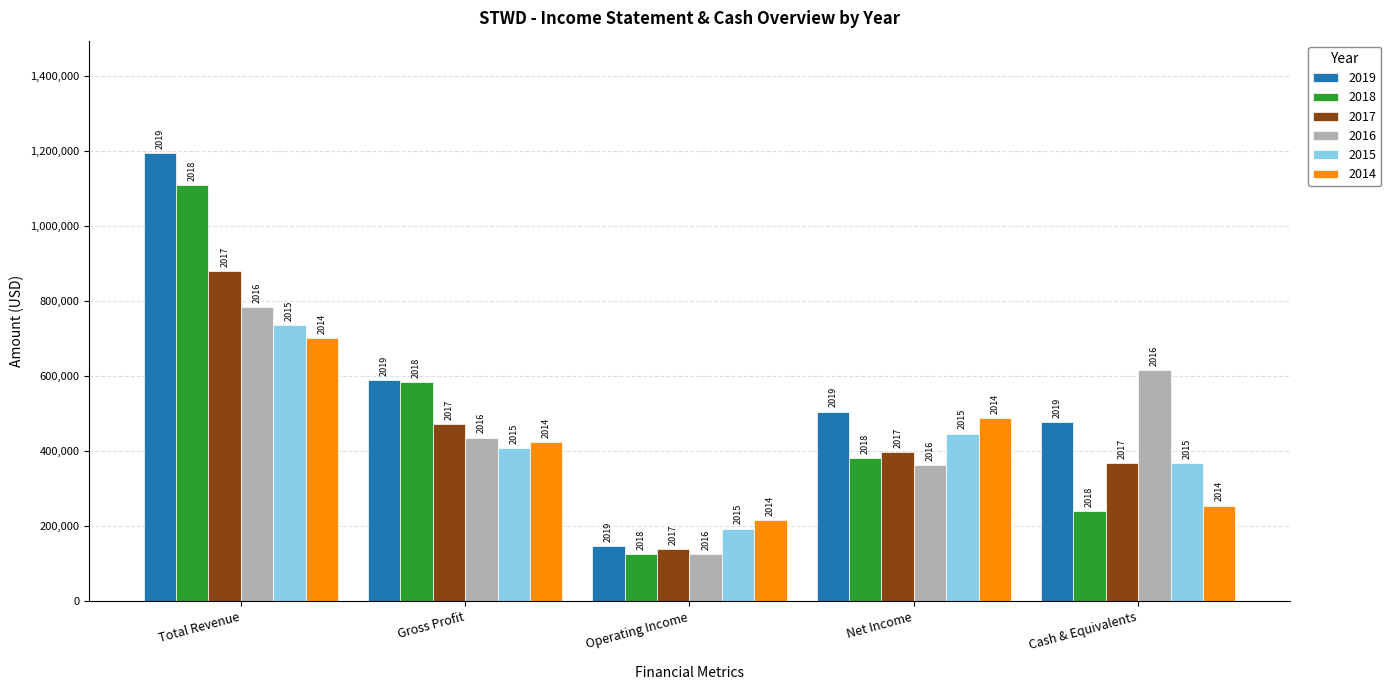

Does the chart contain stacked bars?

No